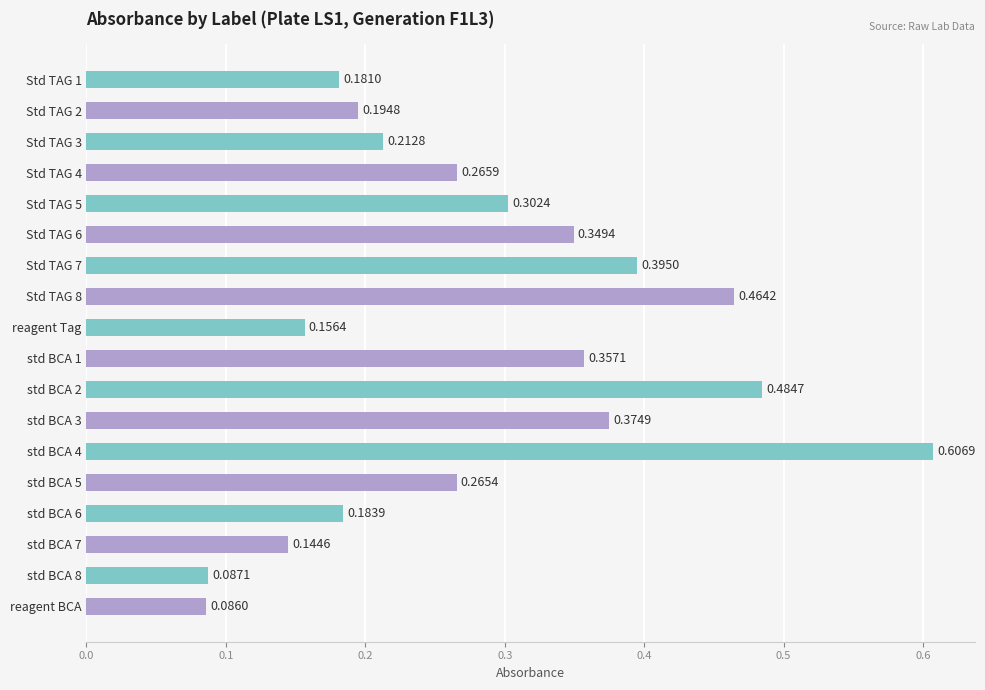

What is the sum of all values?

5.1